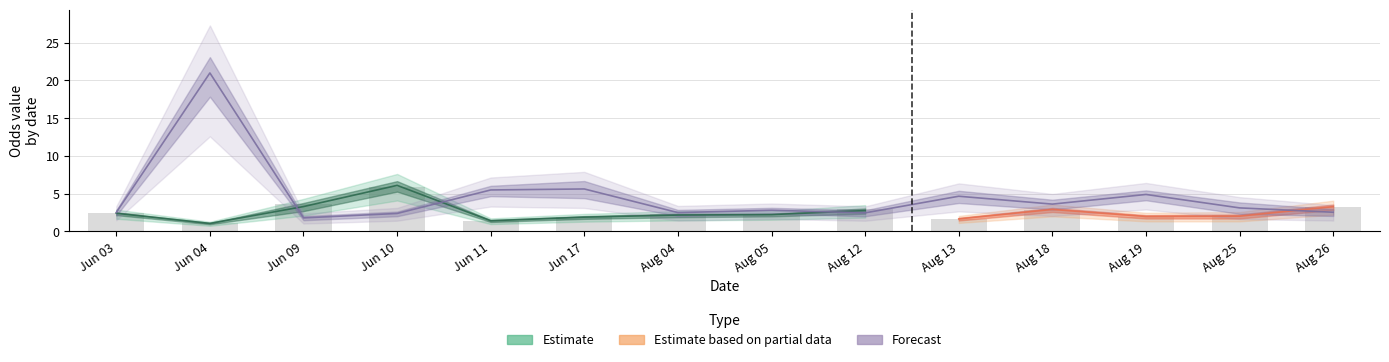

What is the sum of the oddH values at 34 and 30?

5.8